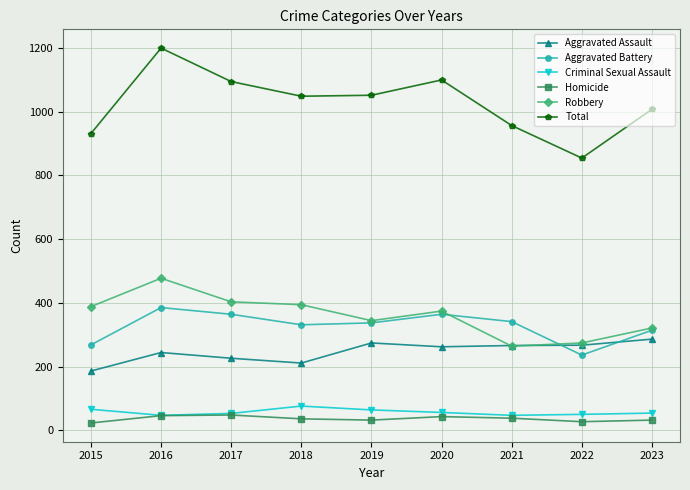

What is the total value across all series at 2019?

2102